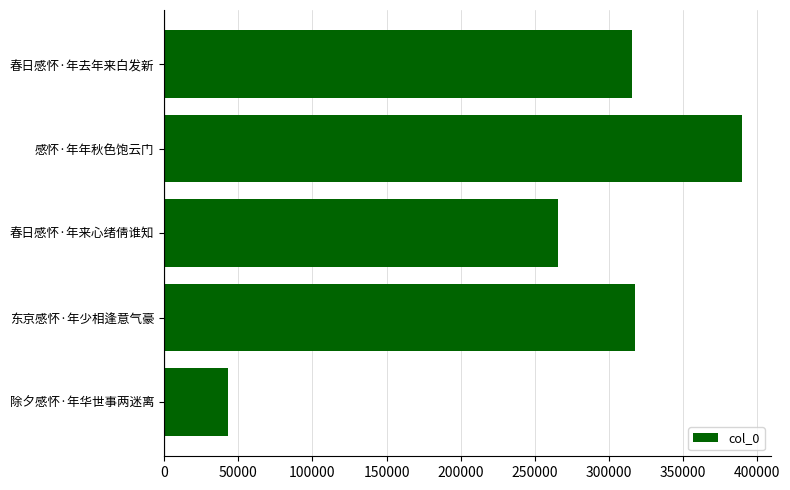

Is it true that the value at 除夕感怀·年华世事两迷离 is 19745?

False